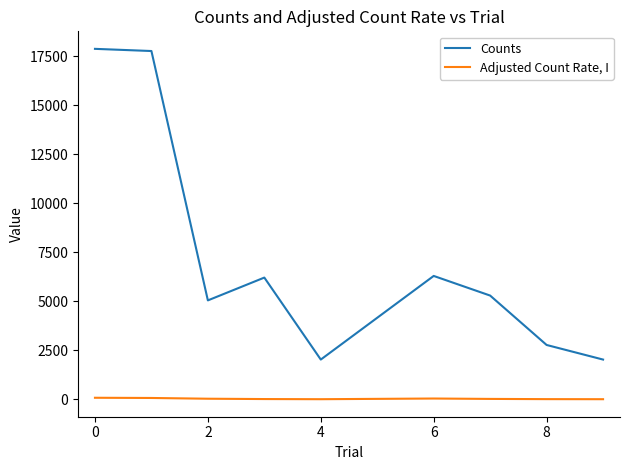

What is the minimum value for Counts?

2023.0